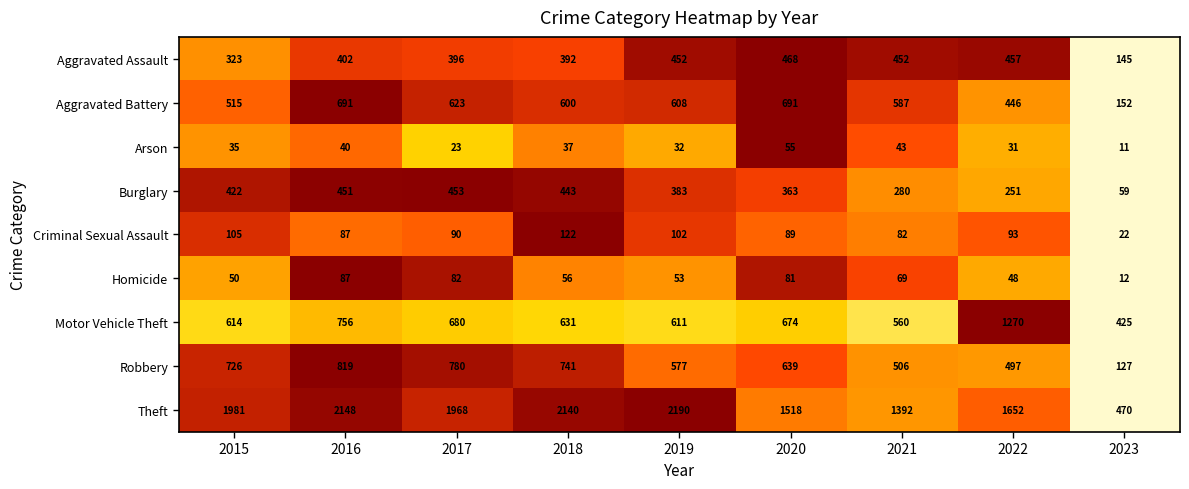

Which series has the largest range (max minus min)?

Theft